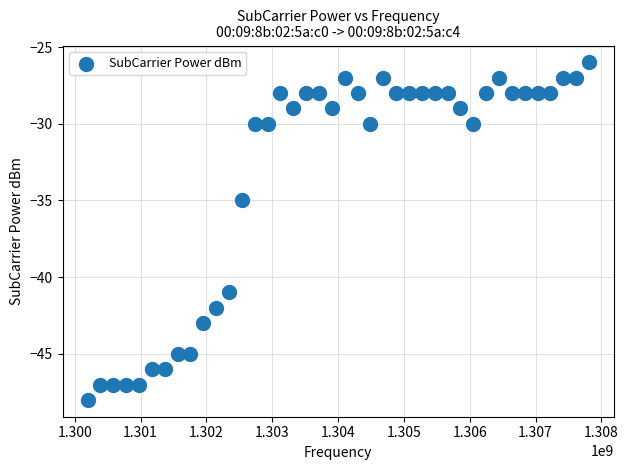

What is the range of Y values (max minus min)?

22